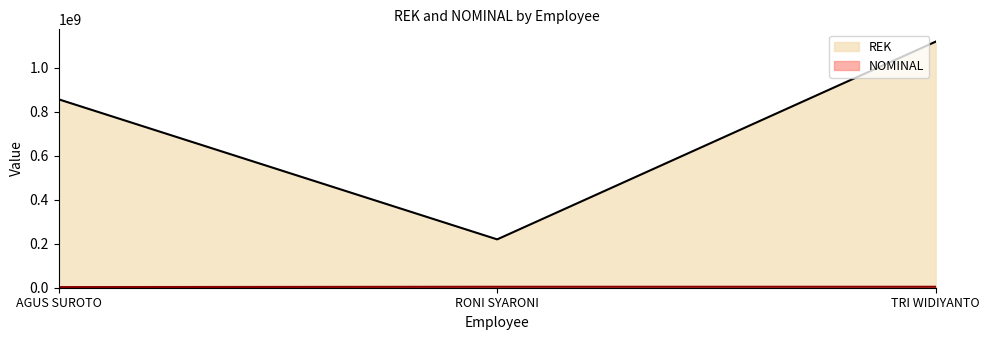

Count the number of categories in the chart.

3